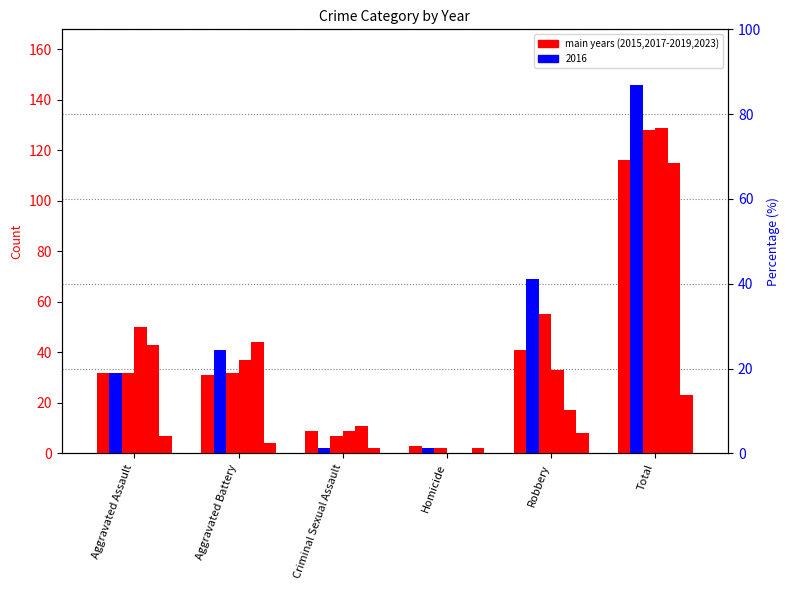

Reading right to left, list all the values displayed in this chart.

2015: 116	41	3	9	31	32
2017: 128	55	2	7	32	32
2018: 129	33	0	9	37	50
2019: 115	17	0	11	44	43
2016: 146	69	2	2	41	32
2023: 23	8	2	2	4	7